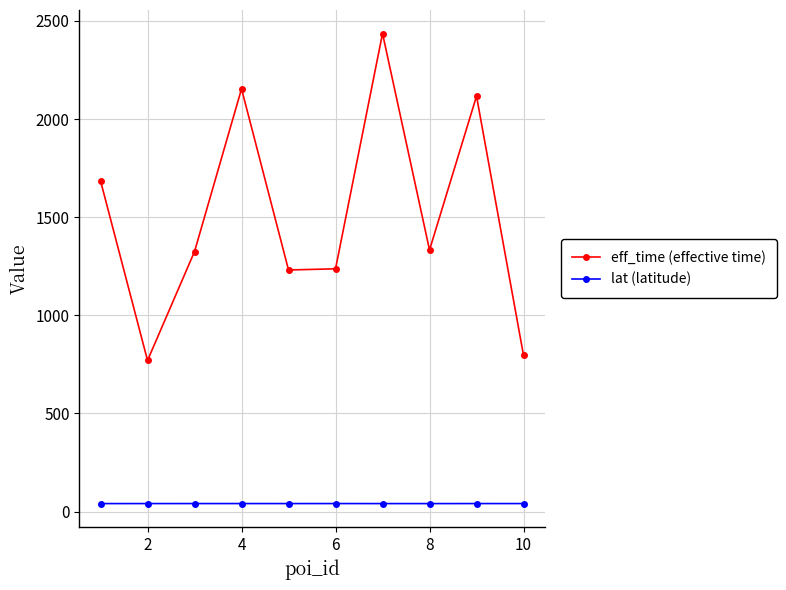

What is the sum of all eff_time (effective time) values?

15084.0